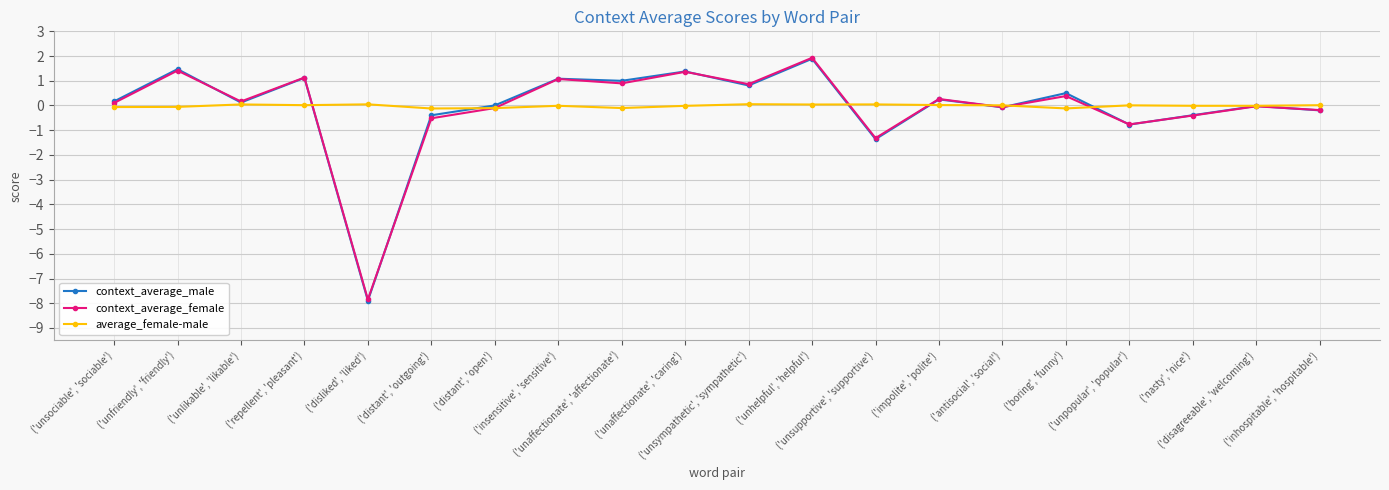

Which series has the largest range (max minus min)?

context_average_male